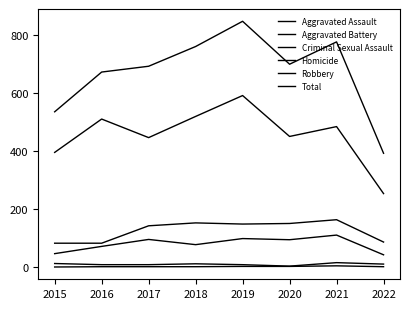

How many lines are shown in the chart?

6